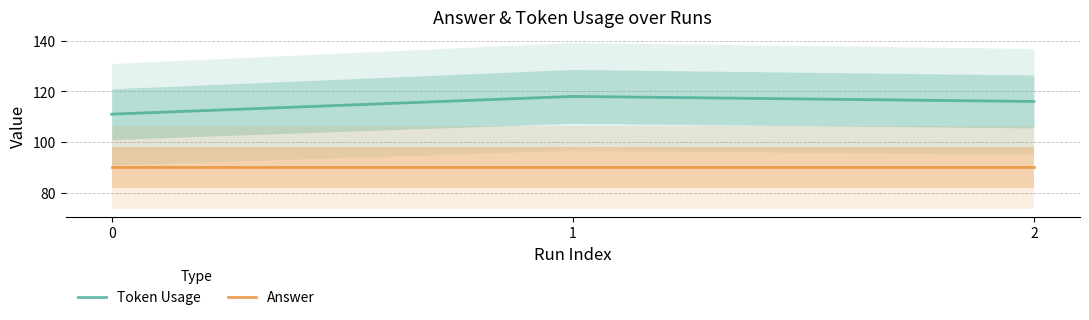

What is the total value across all series at 1?

208